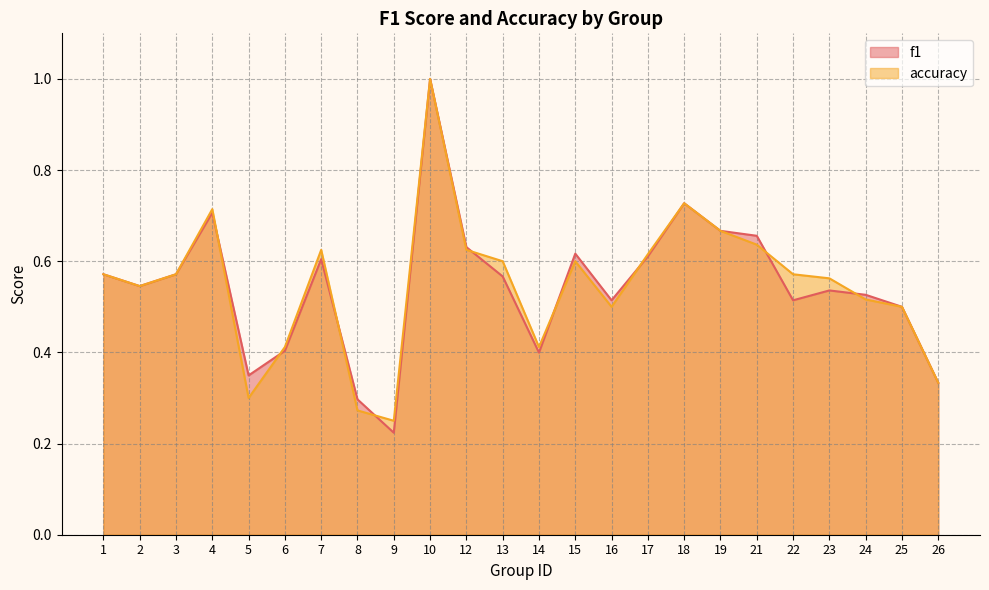

Reading left to right, list all the values displayed in this chart.

f1: 1=0.6	2=0.5	3=0.6	4=0.7	5=0.3	6=0.4	7=0.6	8=0.3	9=0.2	10=1.0	12=0.6	13=0.6	14=0.4	15=0.6	16=0.5	17=0.6	18=0.7	19=0.7	21=0.7	22=0.5	23=0.5	24=0.5	25=0.5	26=0.3
accuracy: 1=0.6	2=0.5	3=0.6	4=0.7	5=0.3	6=0.4	7=0.6	8=0.3	9=0.2	10=1.0	12=0.6	13=0.6	14=0.4	15=0.6	16=0.5	17=0.6	18=0.7	19=0.7	21=0.6	22=0.6	23=0.6	24=0.5	25=0.5	26=0.3